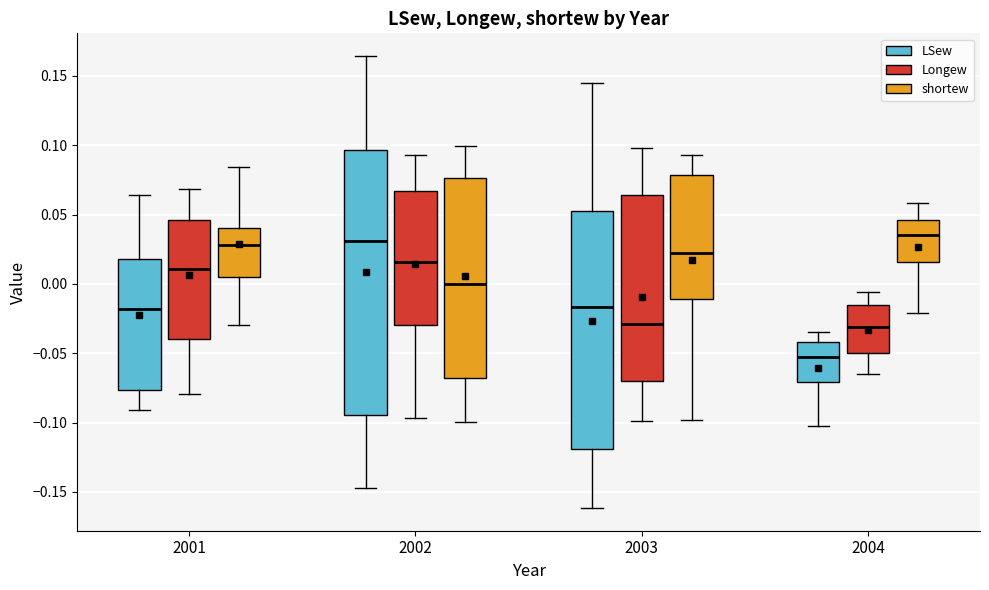

Where is the upper edge of the box for 2001 (LSew) on the y-axis? The values are not printed on the chart, so give them approximately, as read against the axis.

0.020